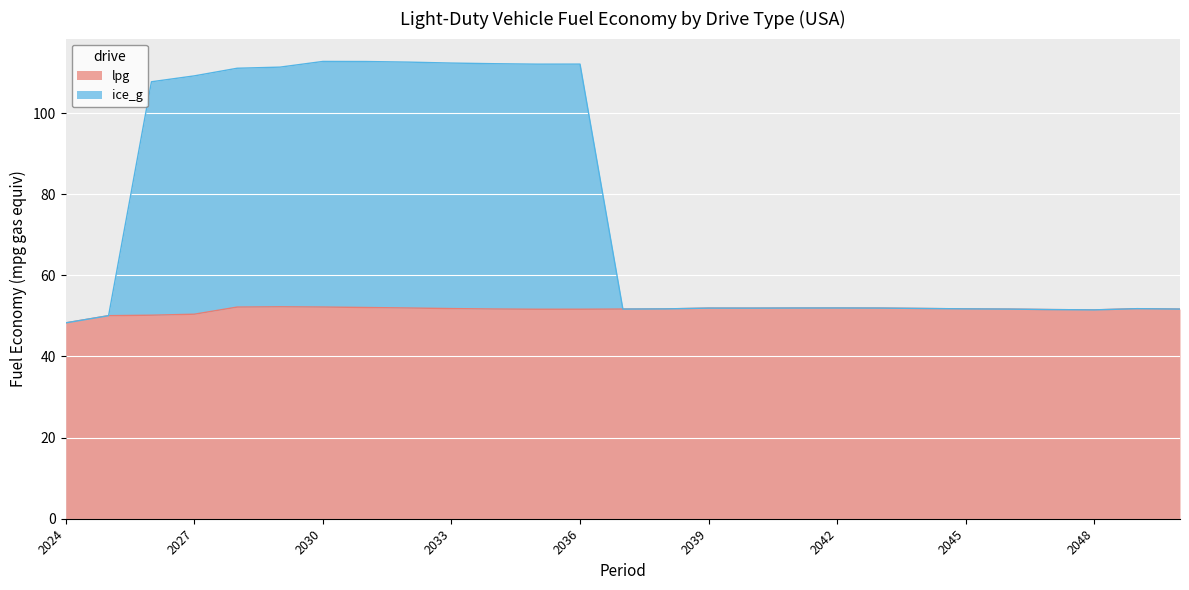

How many values in the lpg series are below 51?

4